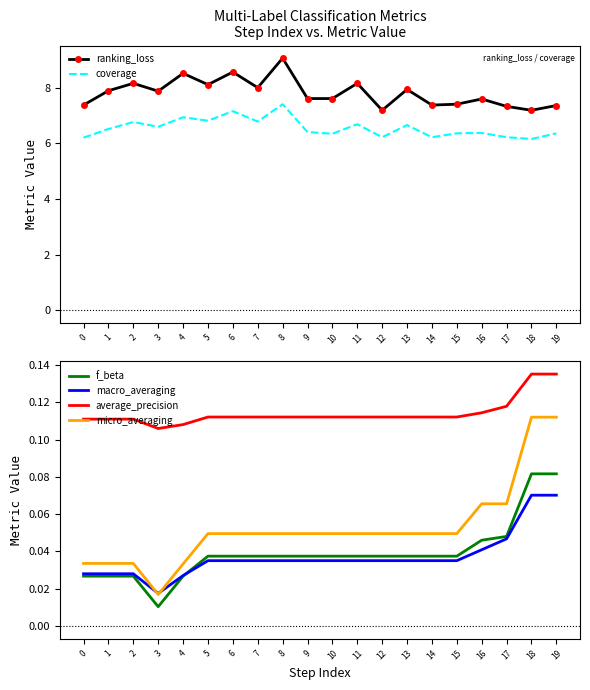

What is the total value across all series at 0?

13.8